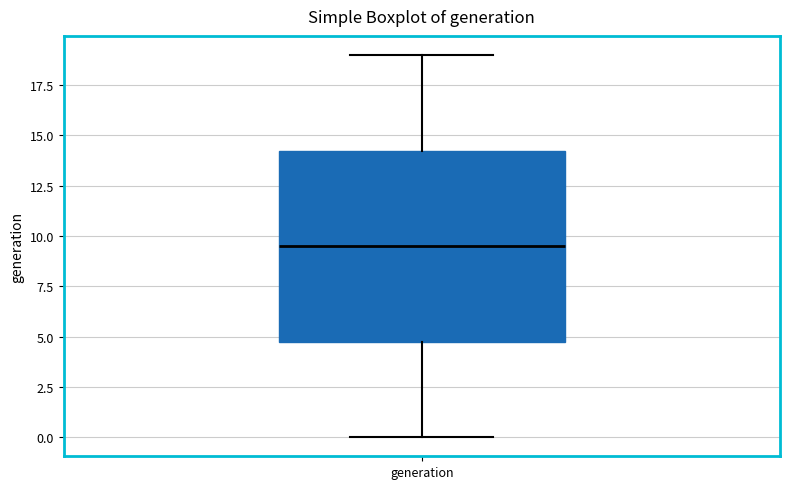

Where does the upper whisker of the box for generation end on the y-axis? The values are not printed on the chart, so give them approximately, as read against the axis.

19.0